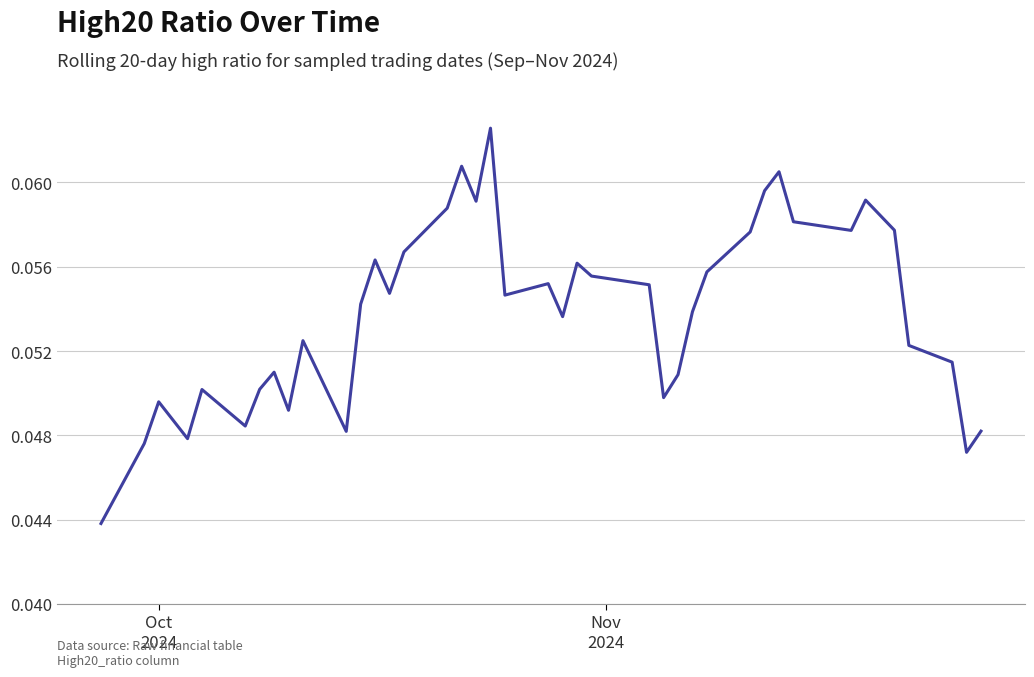

Does the chart have visible grid lines?

Yes